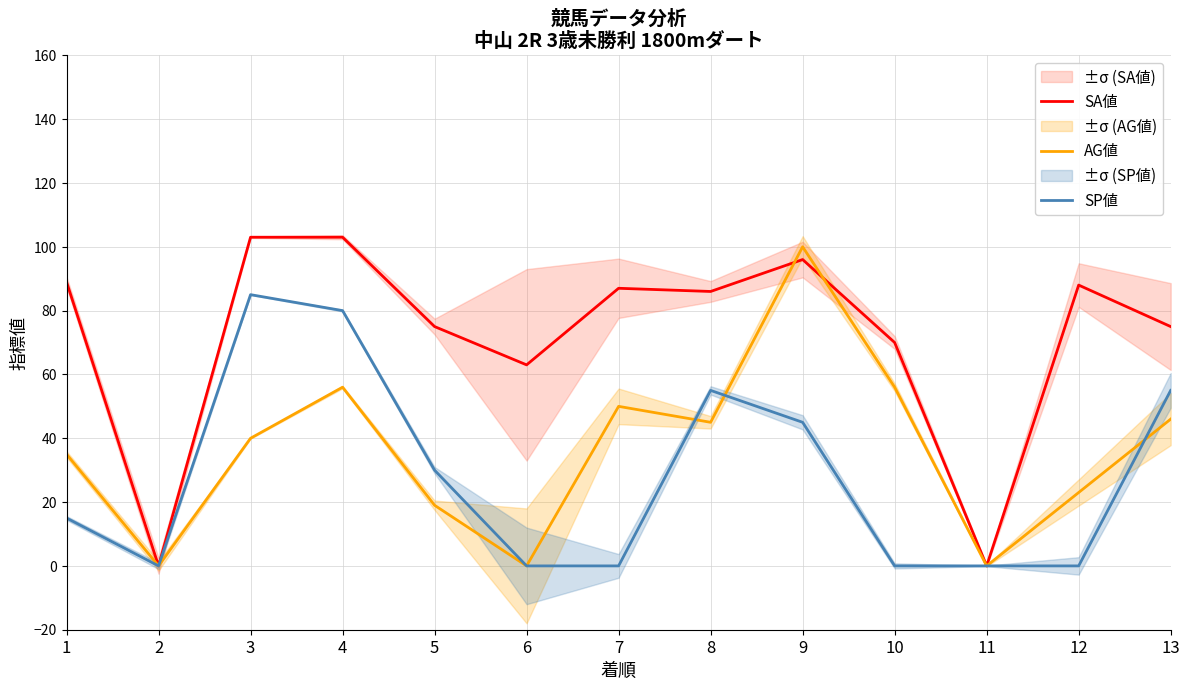

What is the value of the SA値 point at the 5th from the left?

75